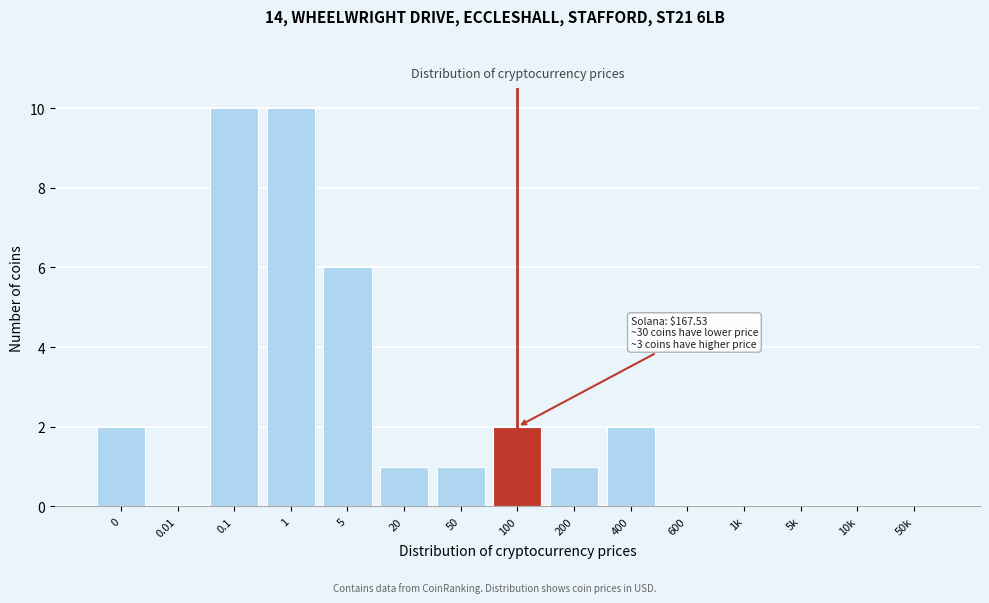

Reading right to left, transcribe all the data shown in this chart.

50k=0	10k=0	5k=0	1k=0	600=0	400=2	200=1	100=2	50=1	20=1	5=6	1=10	0.1=10	0.01=0	0=2